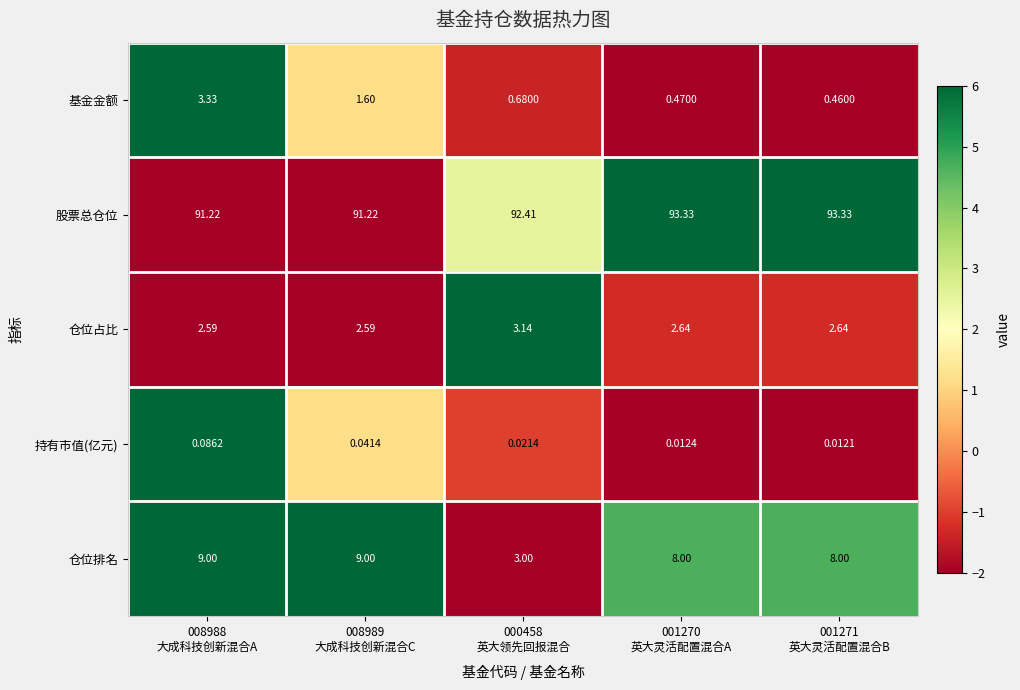

List the series in order of their peak value, highest first.

股票总仓位, 仓位排名, 基金金额, 仓位占比, 持有市值(亿元)